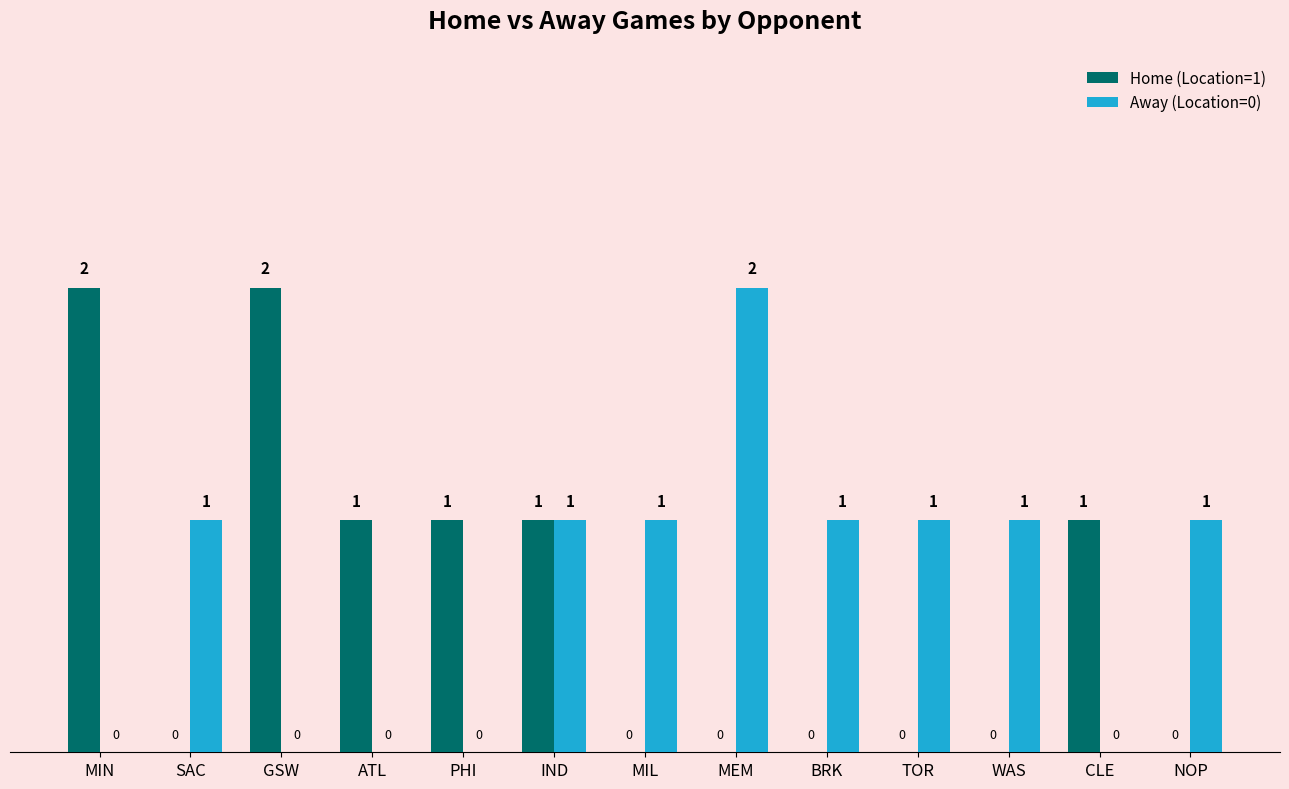

Reading right to left, list all the values displayed in this chart.

Home (Location=1): NOP=0	CLE=1	WAS=0	TOR=0	BRK=0	MEM=0	MIL=0	IND=1	PHI=1	ATL=1	GSW=2	SAC=0	MIN=2
Away (Location=0): NOP=1	CLE=0	WAS=1	TOR=1	BRK=1	MEM=2	MIL=1	IND=1	PHI=0	ATL=0	GSW=0	SAC=1	MIN=0